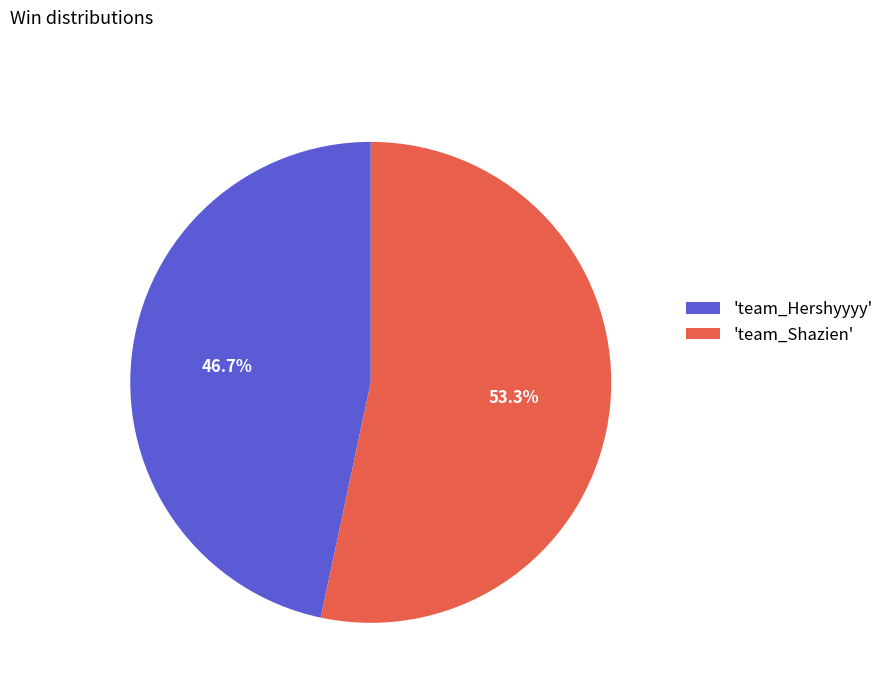

Does any single category account for the majority?

Yes